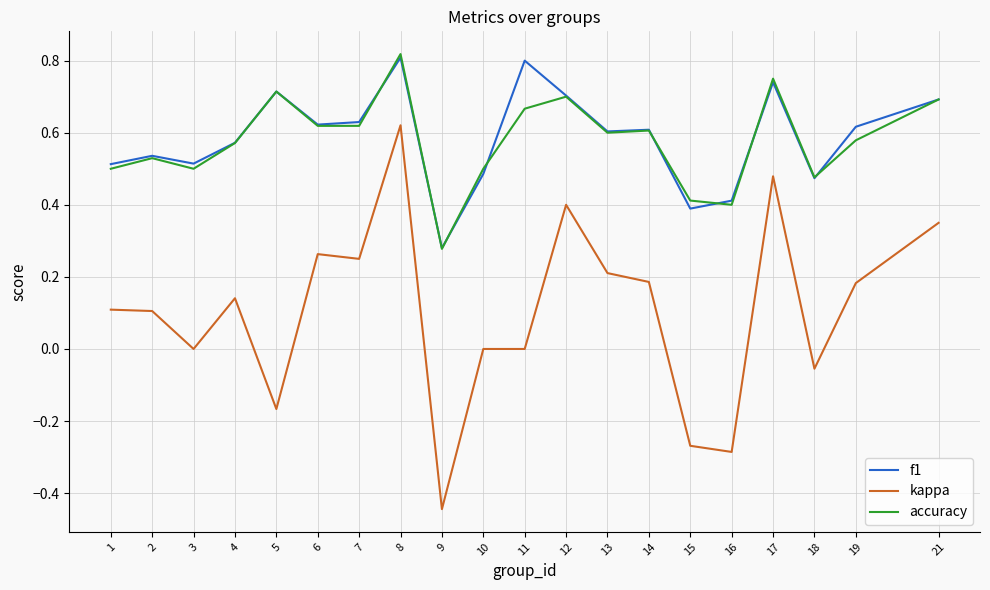

At which label does accuracy reach its peak?

8